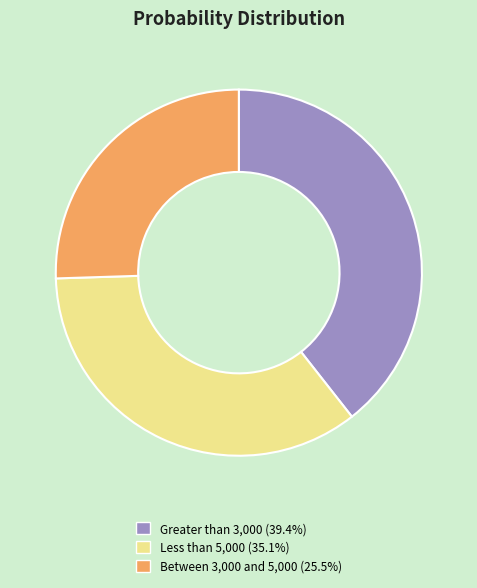

The Less than 5,000 slice represents 35% of the pie. True or false?

True